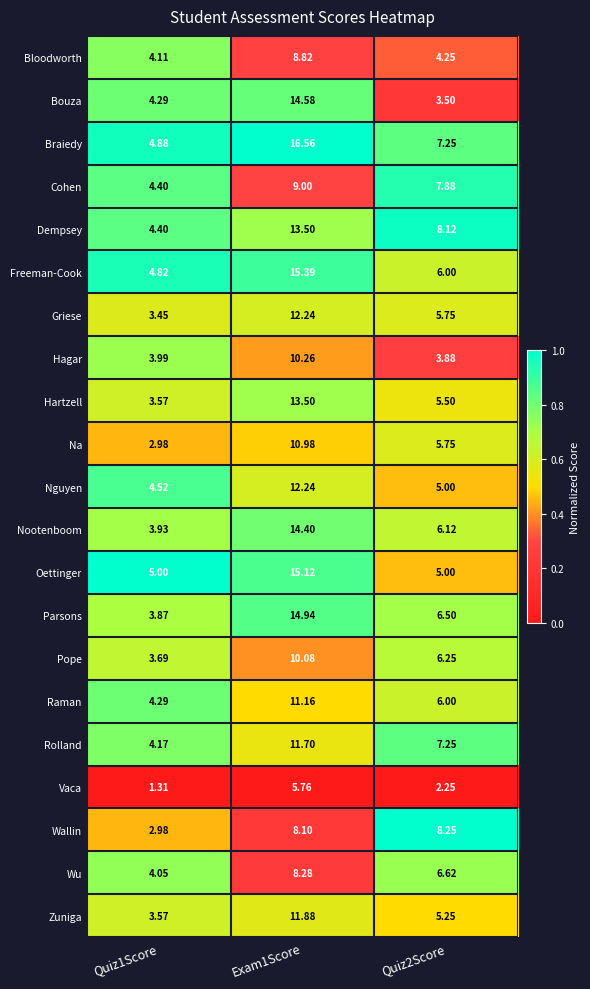

Is the value of Vaca at Quiz2Score greater than the value of Zuniga at Exam1Score?

No